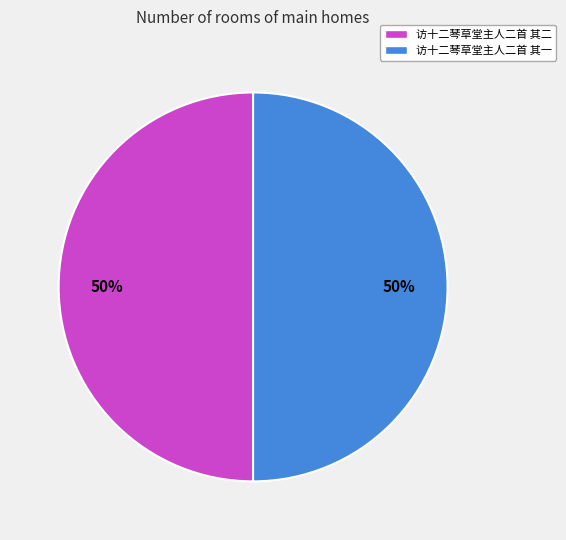

To the nearest percent, what percentage of the pie is 访十二琴草堂主人二首 其二?

50%